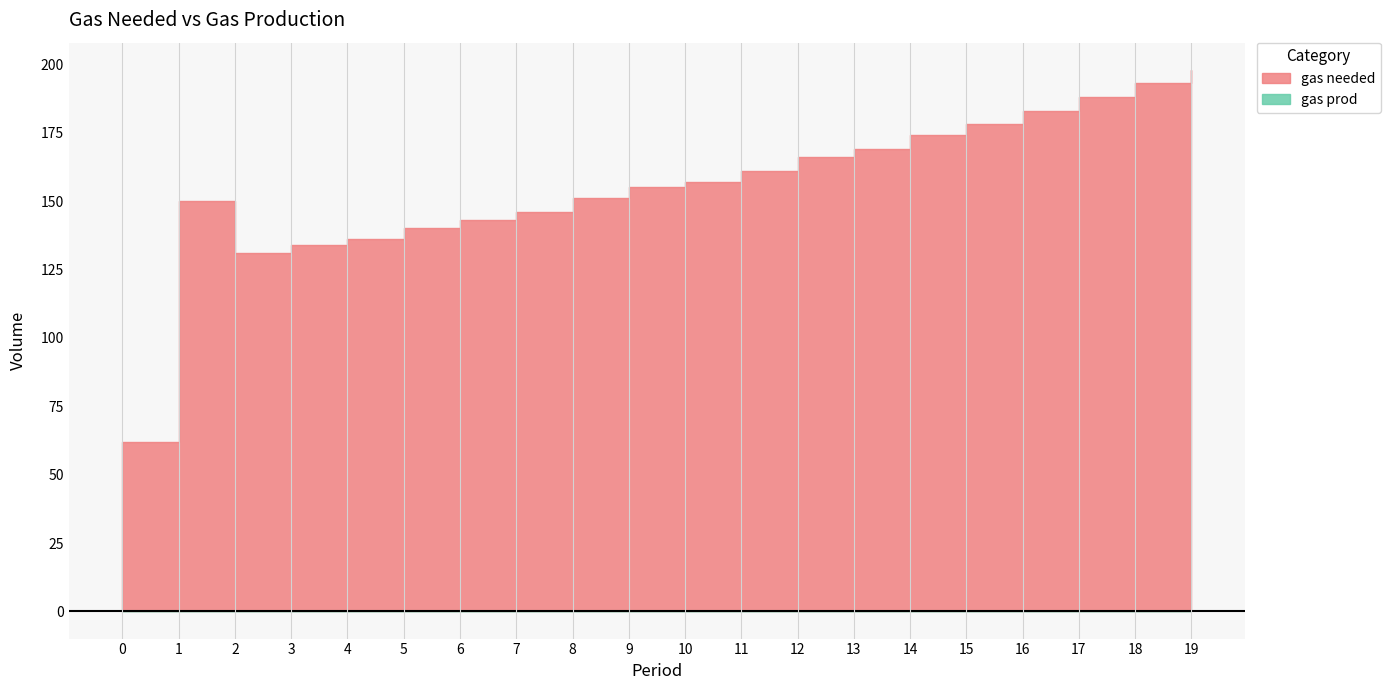

What are all the series names shown in the legend?

gas needed, gas prod